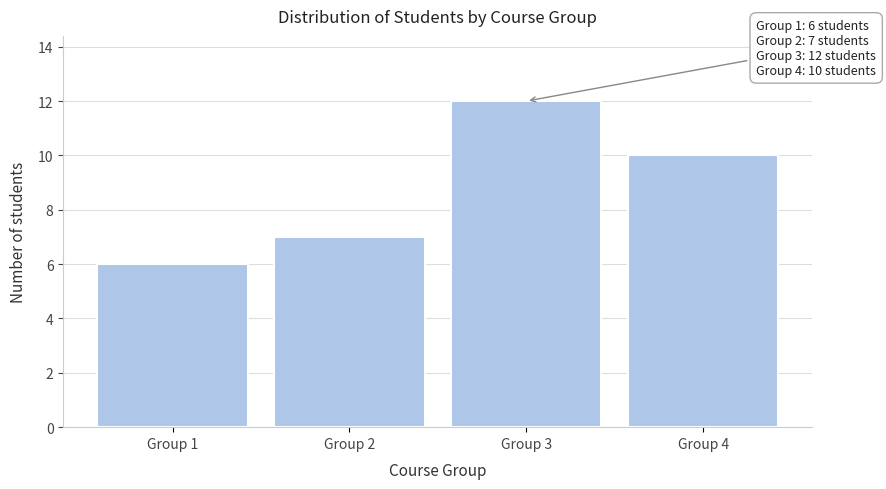

Over which range of the x-axis is the bar tallest?

2.5 to 3.5